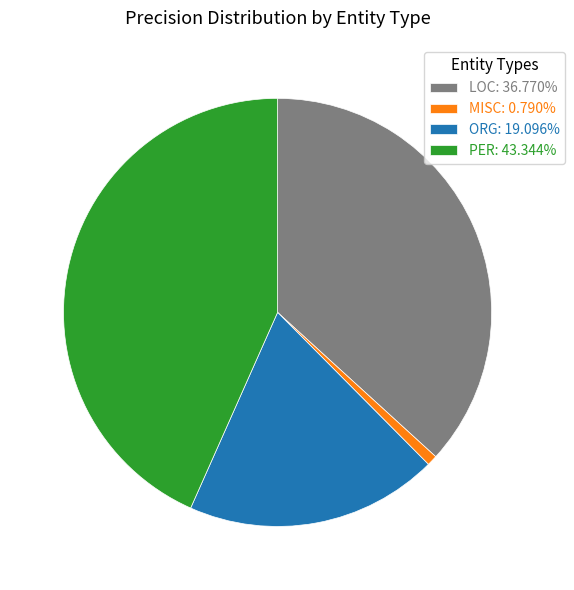

Do LOC: 36.770% and PER: 43.344% together represent more than half of the pie?

Yes